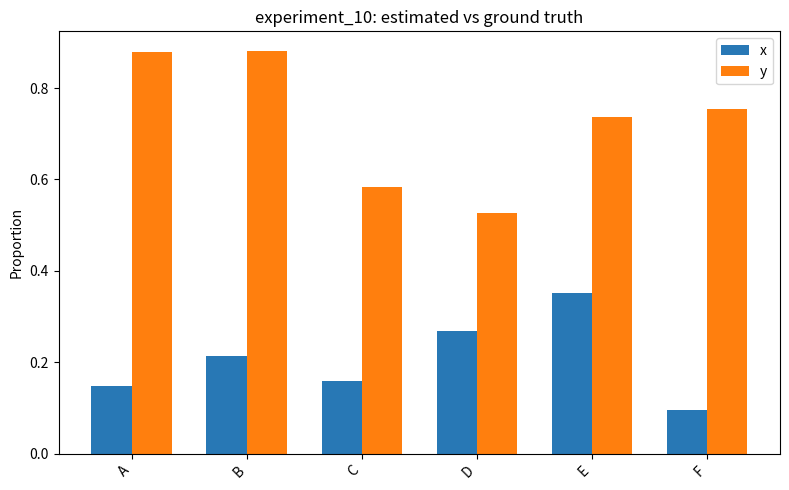

At which label is x closest to 0?

F